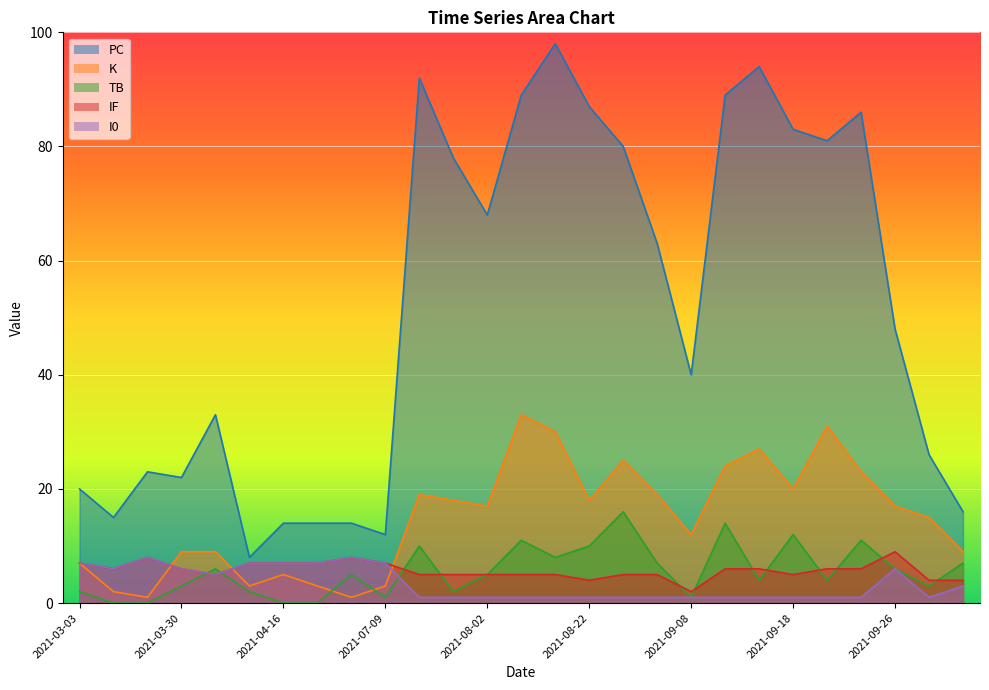

Where do TB and K first cross each other?

2021-04-22 and 2021-05-23